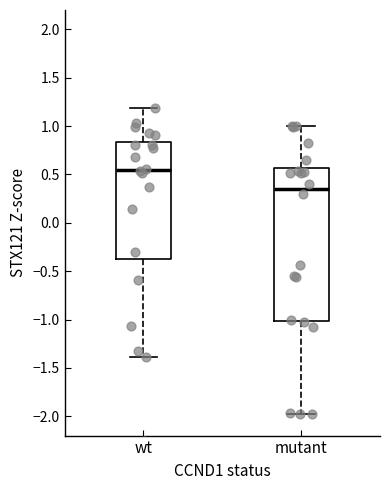

Reading left to right, read every box against the y-axis: the position of its median line, the range the box covers, and the ends of its whiskers. The values are not printed on the chart, so give them approximately, as read against the axis.

wt: median 0.55, box -0.35 to 0.85, whiskers -1.40 to 1.20
mutant: median 0.35, box -1.00 to 0.55, whiskers -2.00 to 1.00